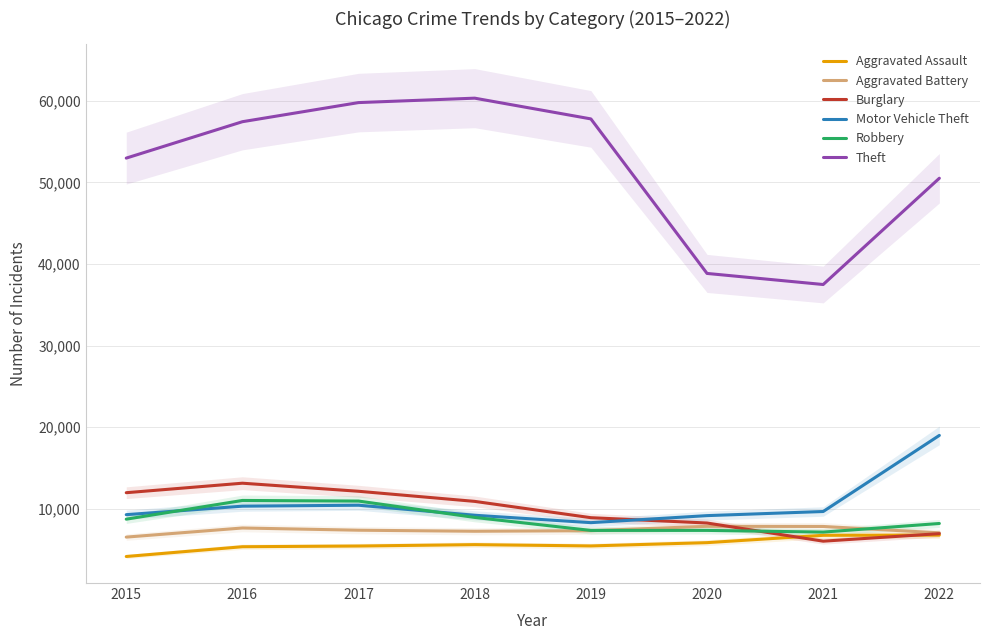

How many distinct data groups are displayed?

6